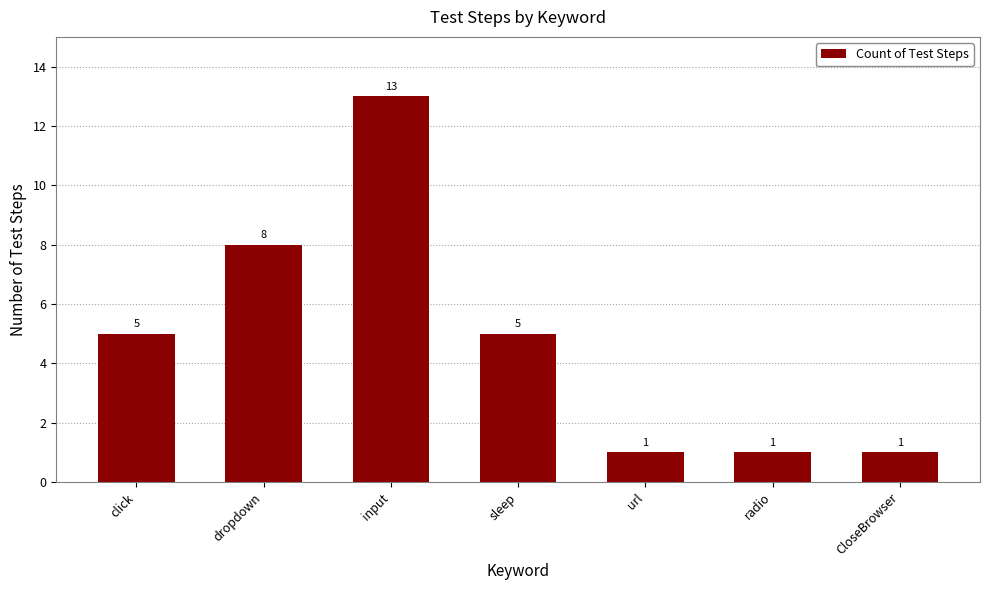

At which label is the value closest to 7?

dropdown